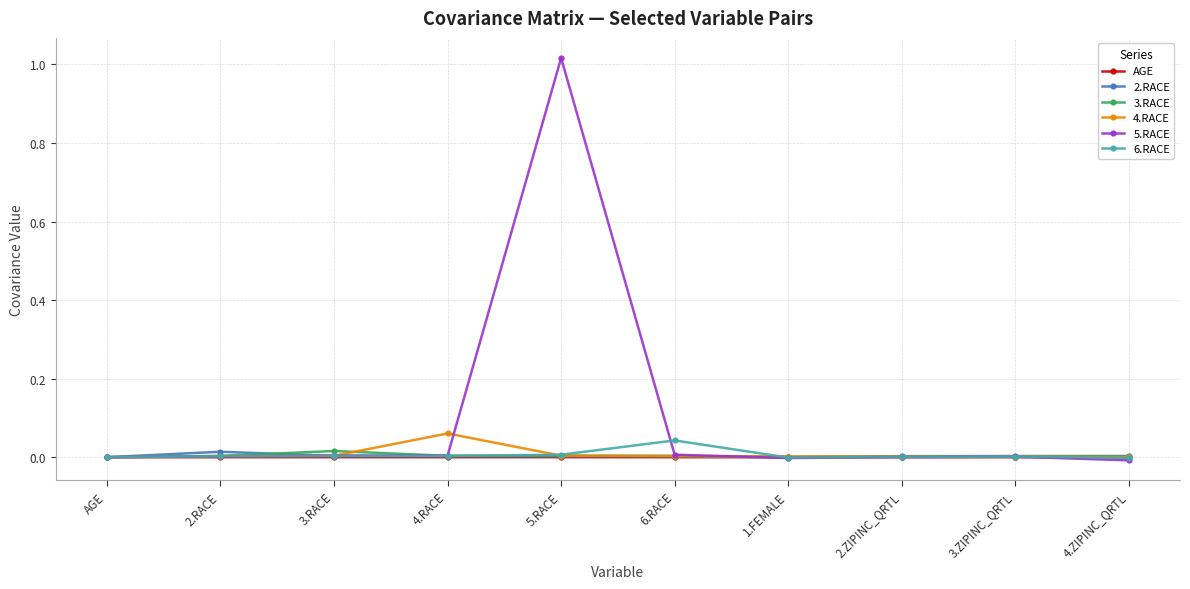

What is the label of the 9th point from the right?

2.RACE